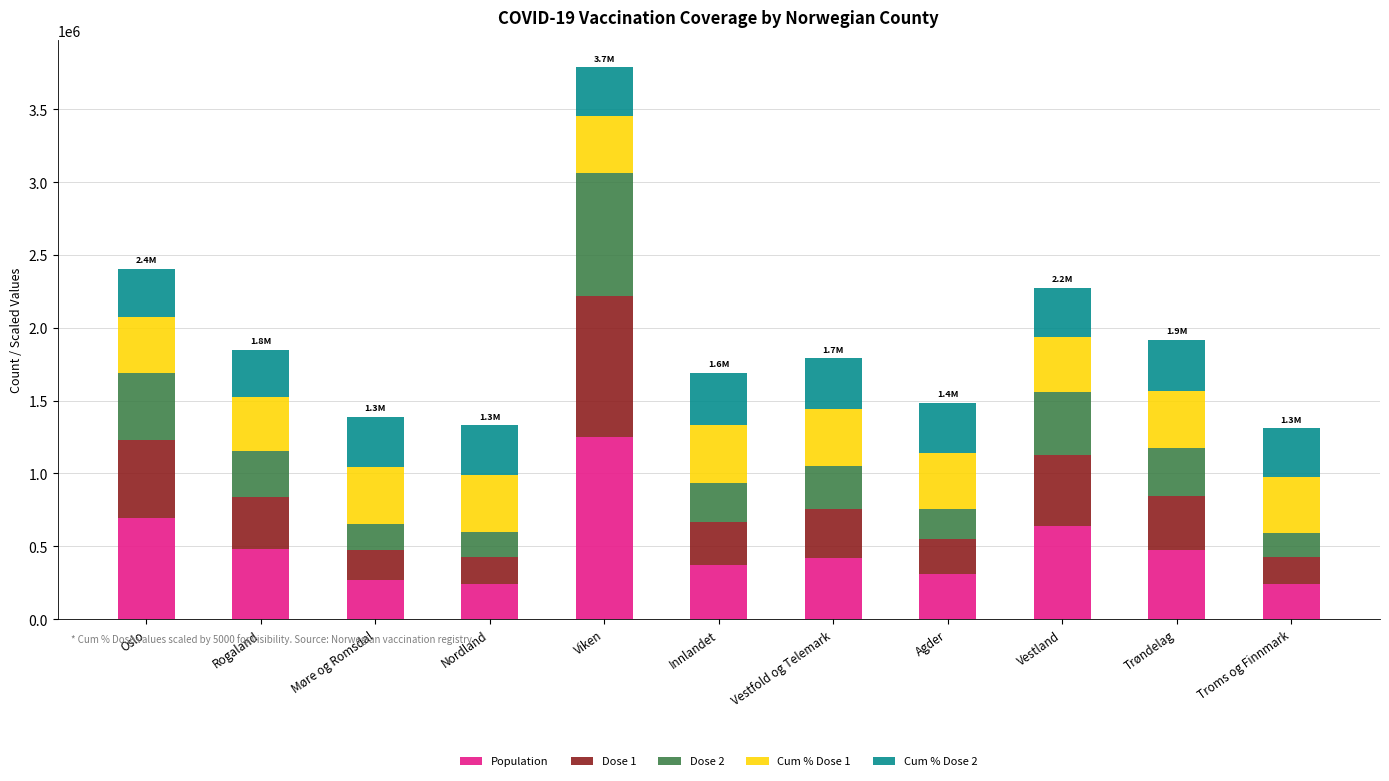

What is the difference between the maximum and second lowest values in the Population series?

1010216